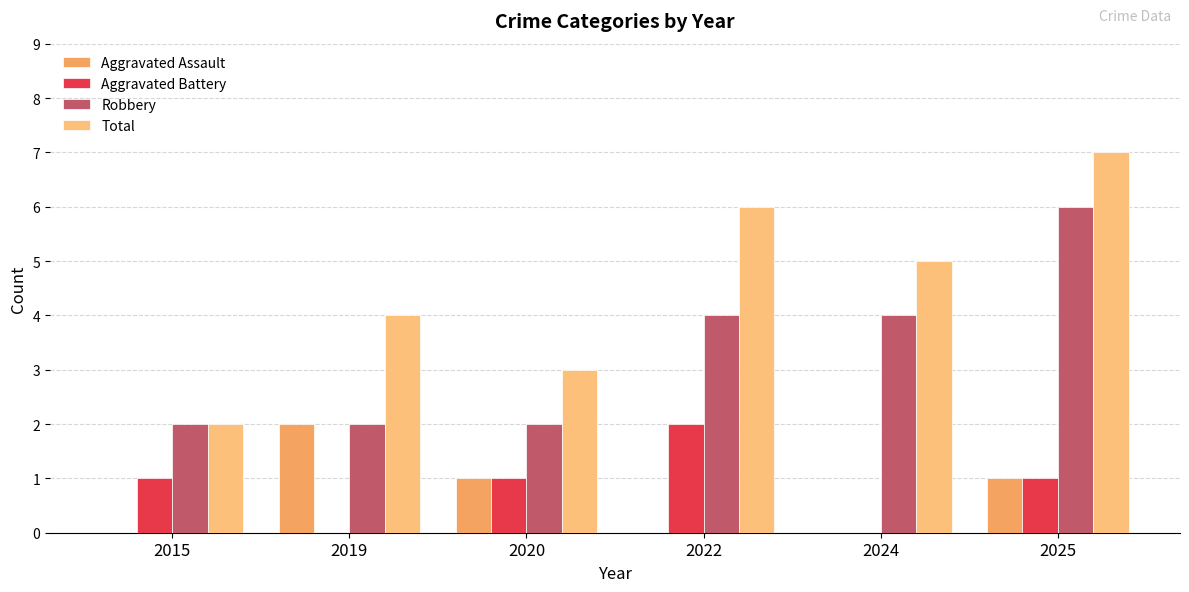

Reading left to right, what are all the values shown in this chart?

Aggravated Assault: 2015=0	2019=2	2020=1	2022=0	2024=0	2025=1
Aggravated Battery: 2015=1	2019=0	2020=1	2022=2	2024=0	2025=1
Robbery: 2015=2	2019=2	2020=2	2022=4	2024=4	2025=6
Total: 2015=2	2019=4	2020=3	2022=6	2024=5	2025=7